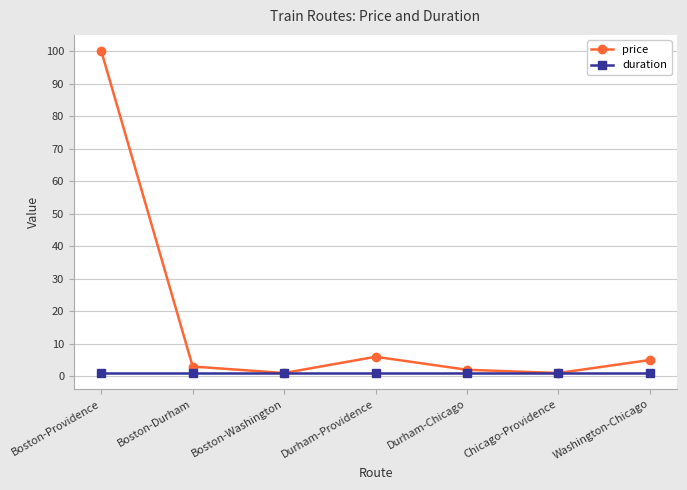

What is the value of the duration point at the 1st from the left?

1